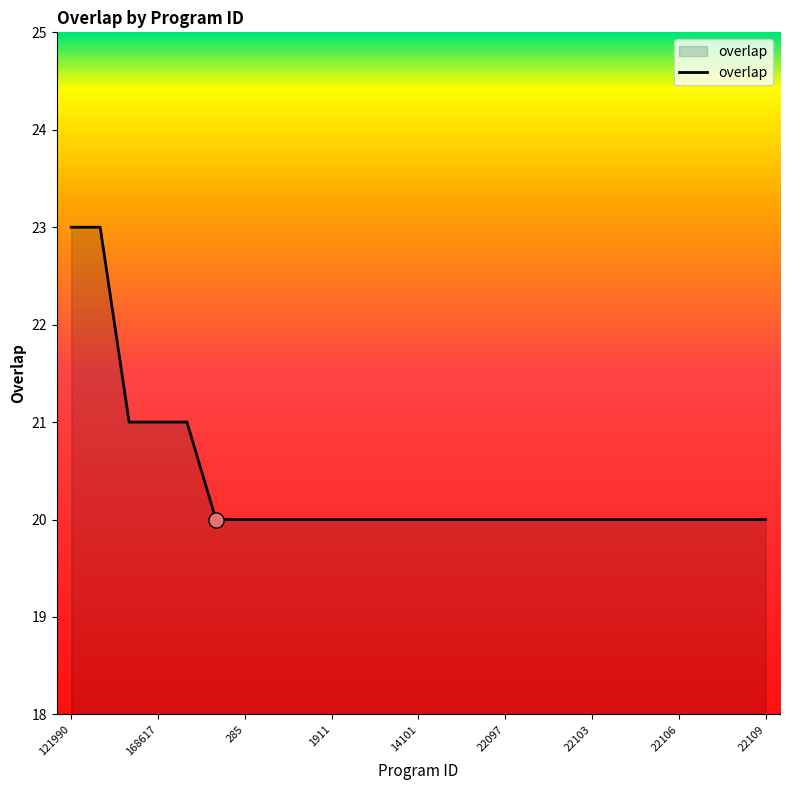

What is the difference between the maximum and minimum values?

3